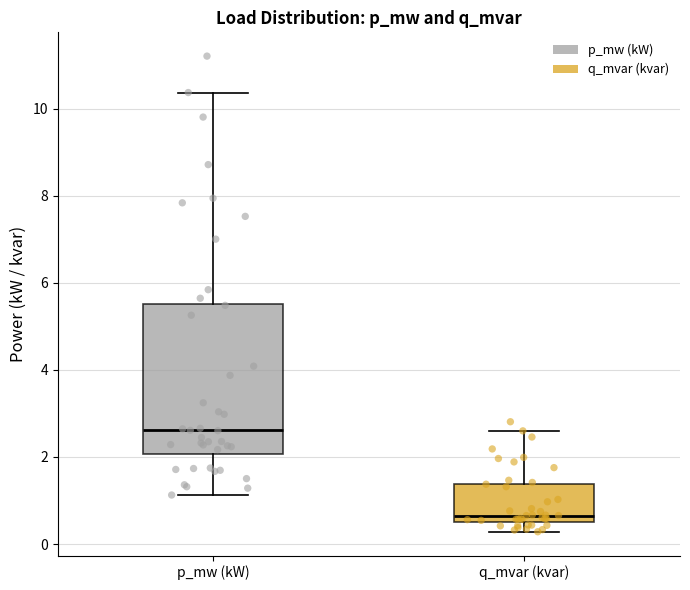

Where is the lower edge of the box for p_mw (kW) on the y-axis? The values are not printed on the chart, so give them approximately, as read against the axis.

2.0